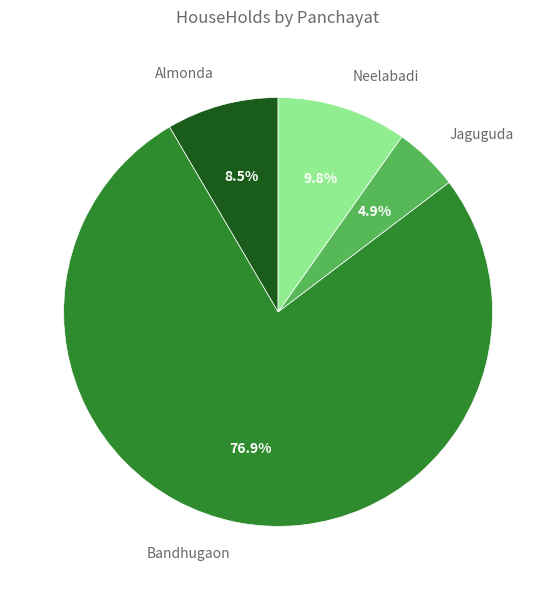

How many slices are in this pie chart?

4